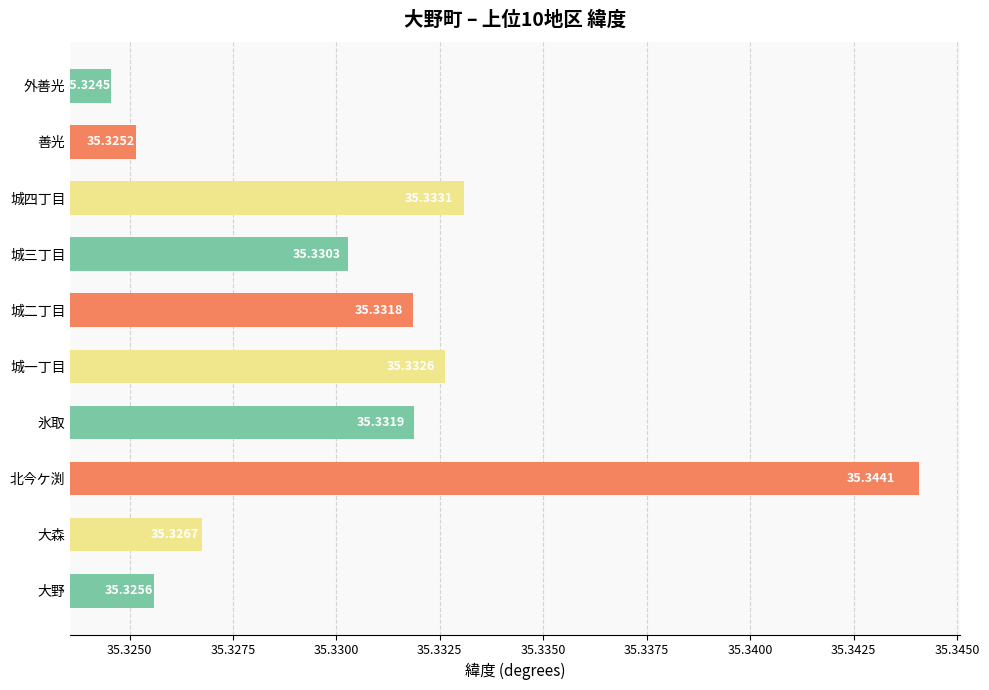

What is the sum of the values at 外善光 and 大野?

70.7